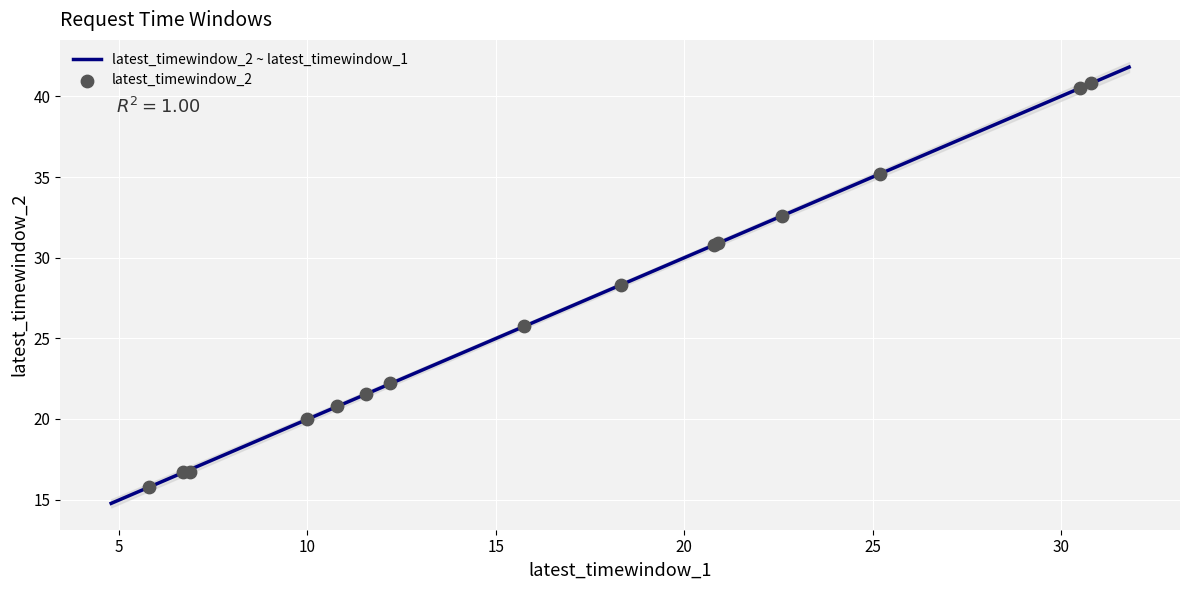

What is the maximum value for latest_timewindow_2 ~ latest_timewindow_1?

41.8